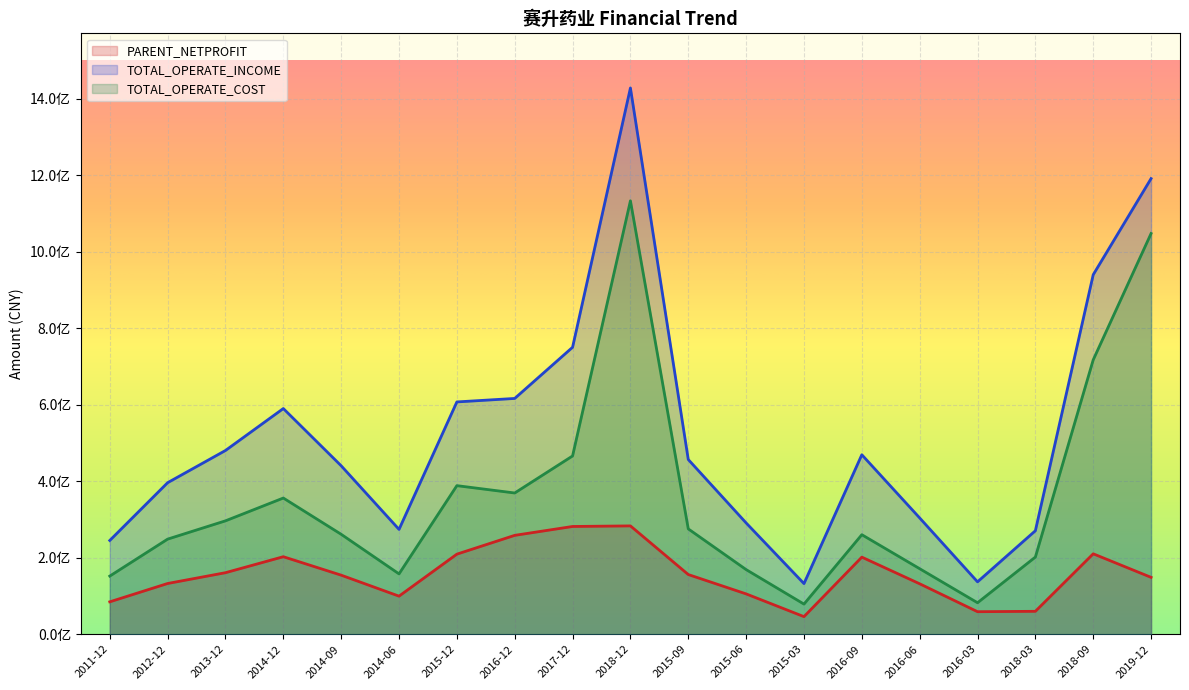

Reading right to left, what are all the values shown in this chart?

PARENT_NETPROFIT: 148639043.8	210166120.1	59865789.8	58854650.8	131810339.9	201452213.8	45942072.2	105394970.8	155963031.7	283107048.2	281604133.5	258405896.3	209273984.4	99490756.6	154332849.1	202571532.2	160788855.1	132566730.9	84659947.7
TOTAL_OPERATE_INCOME: 1190902506.2	939688107.8	270473451.4	136878278.1	303918455.1	469065025.5	132310908.3	290853104.2	456602608.8	1427750943.8	749986848.1	616238487.5	607138310.7	273961162.4	440271026.7	589846385.9	480212178.2	396012790.9	245023222.4
TOTAL_OPERATE_COST: 1047292787.4	717152331.2	201644491.4	82239547.0	171223651.1	260102145.9	78715008.3	168894869.2	275298013.1	1132843562.0	465921176.2	369114574.4	388309976.3	157663479.2	261168132.4	355938046.6	296343227.3	248532700.2	151903889.8